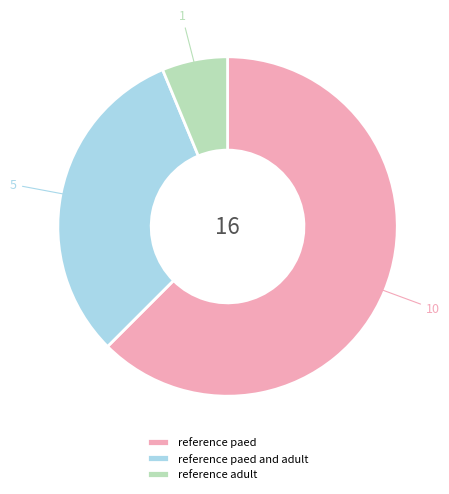

Combined, do reference adult and reference paed and adult account for over 50%?

No